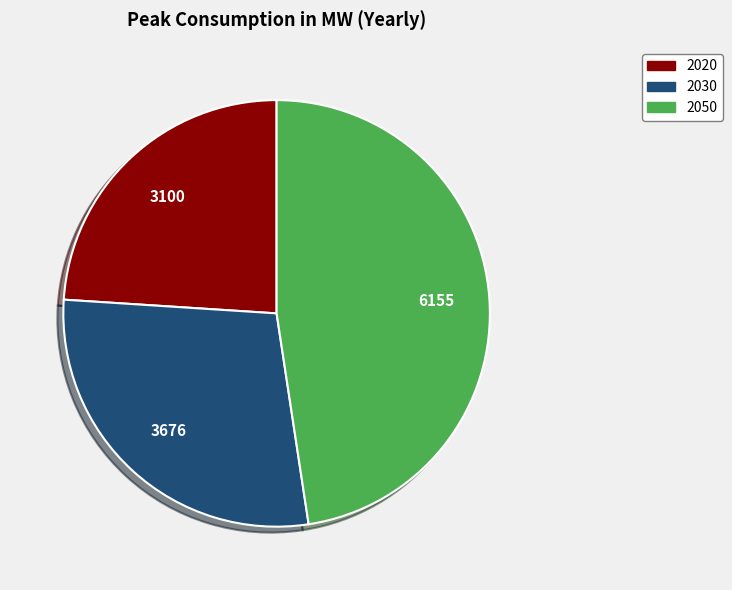

Rank the categories by value from lowest to highest.

2020, 2030, 2050